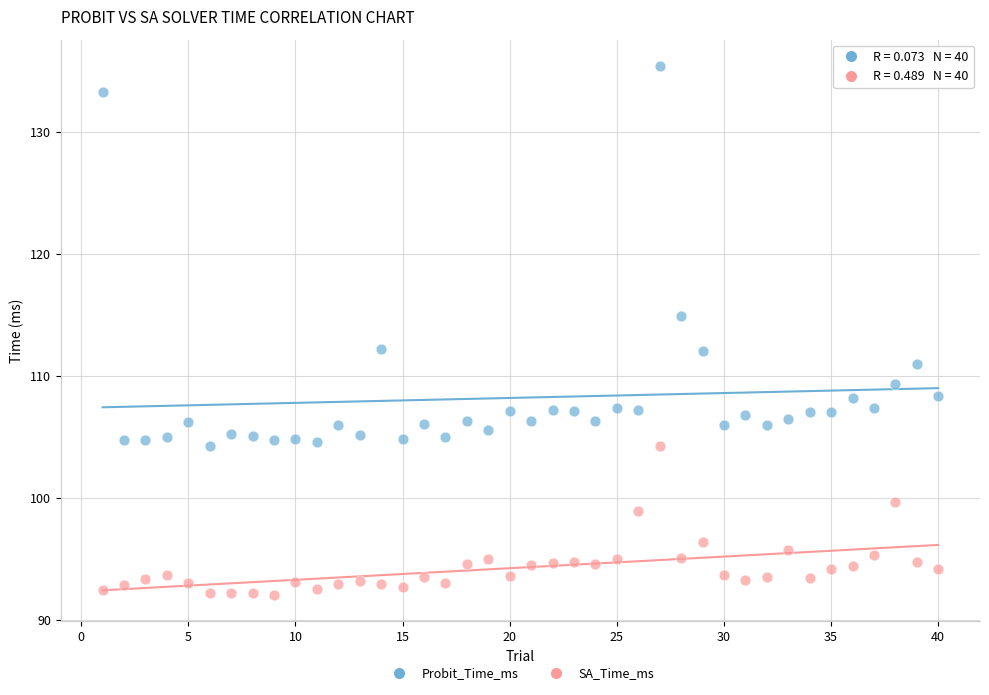

Which series contains the highest Y value?

Probit_Time_ms